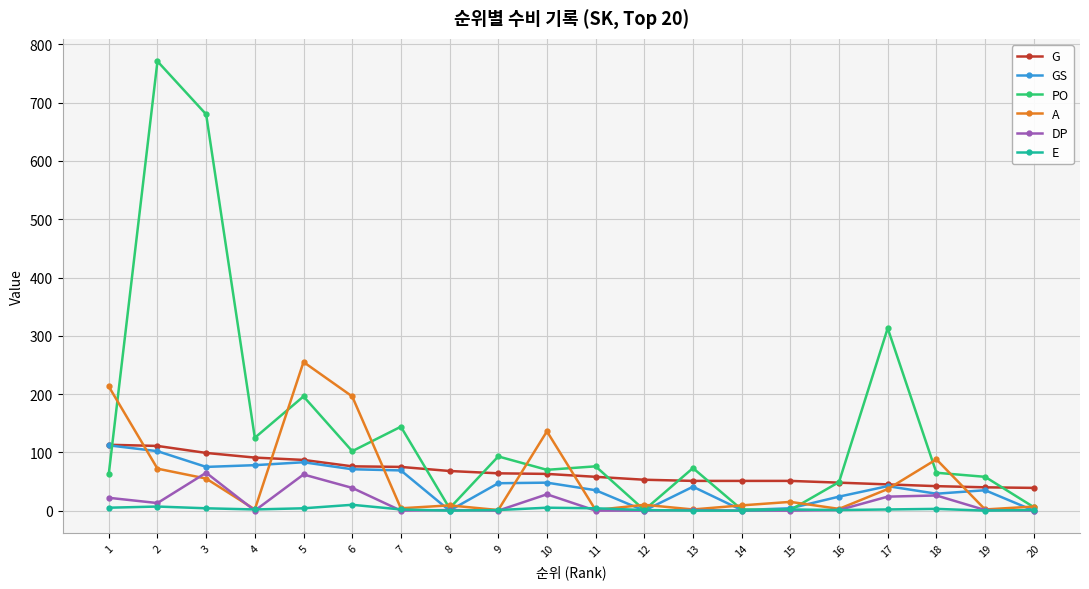

Which category has the highest value across all series?

2